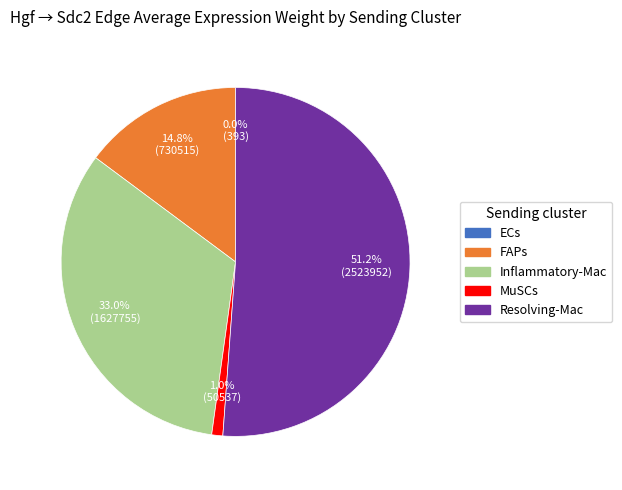

Which has a higher value, FAPs or MuSCs?

FAPs